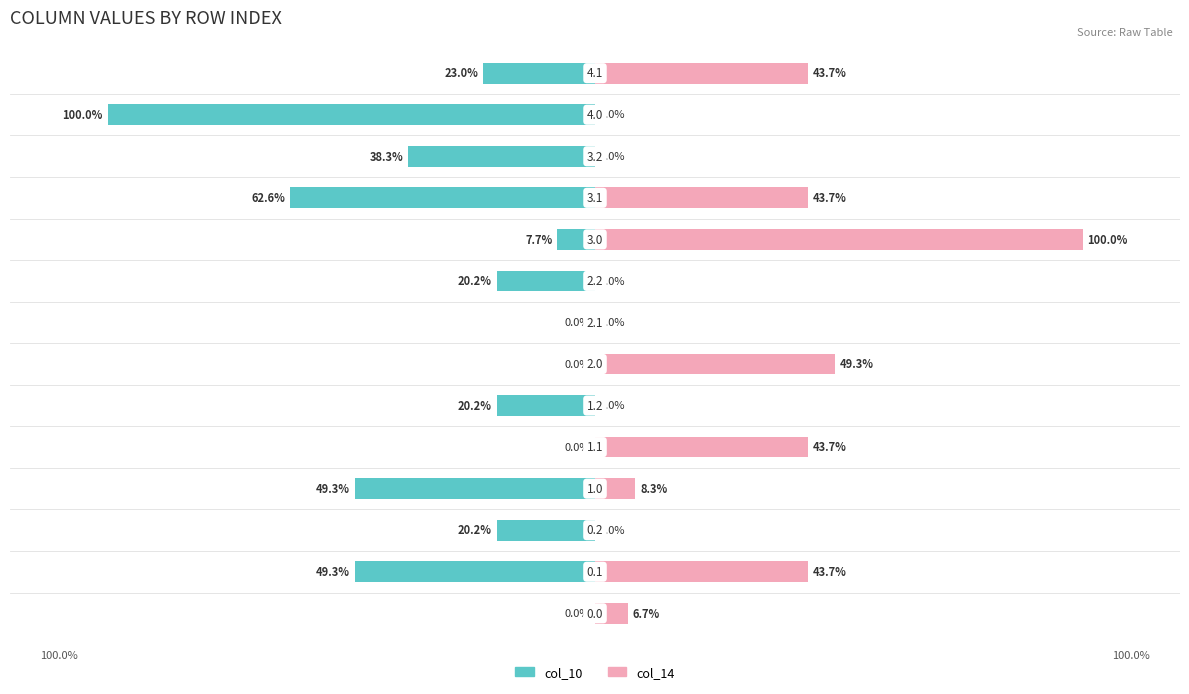

How many values in col_10 are below zero?

10